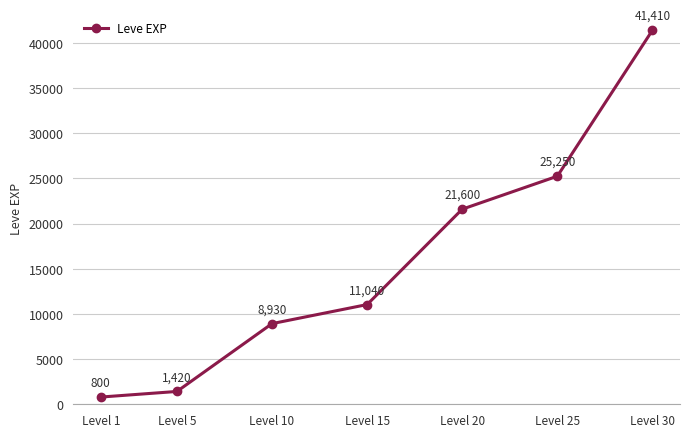

What value does the data have at Level 15, to the nearest 10?

11040